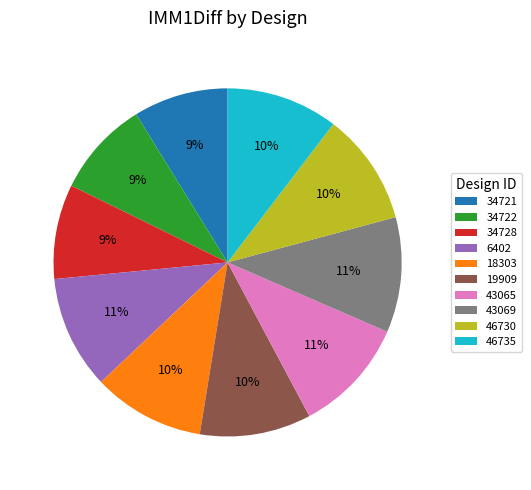

Does any single category account for the majority?

No